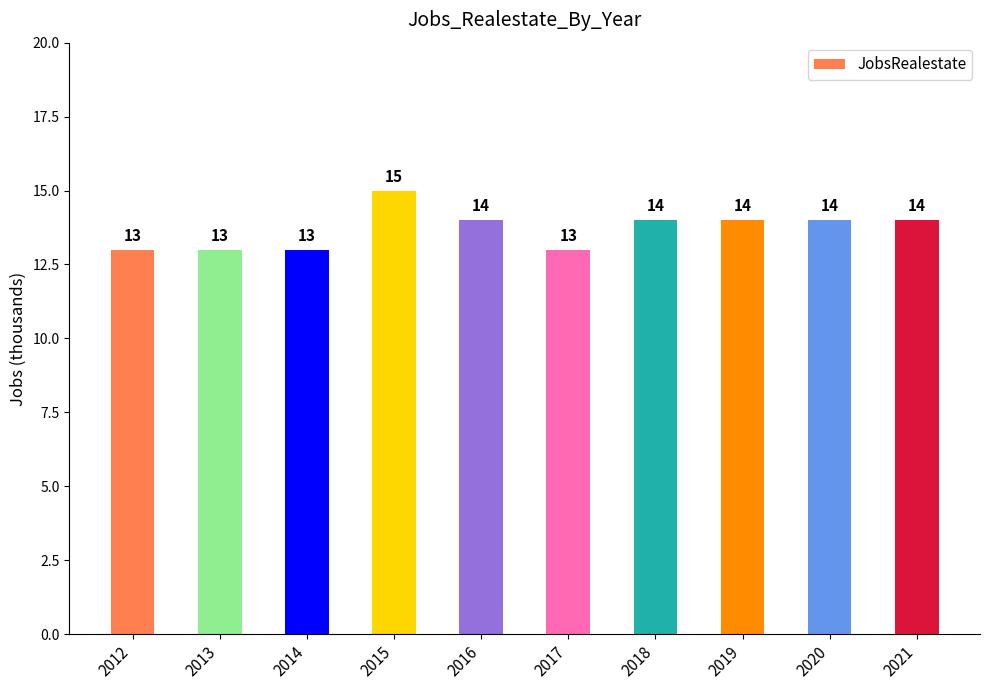

The value at 2019 is 14. True or false?

True